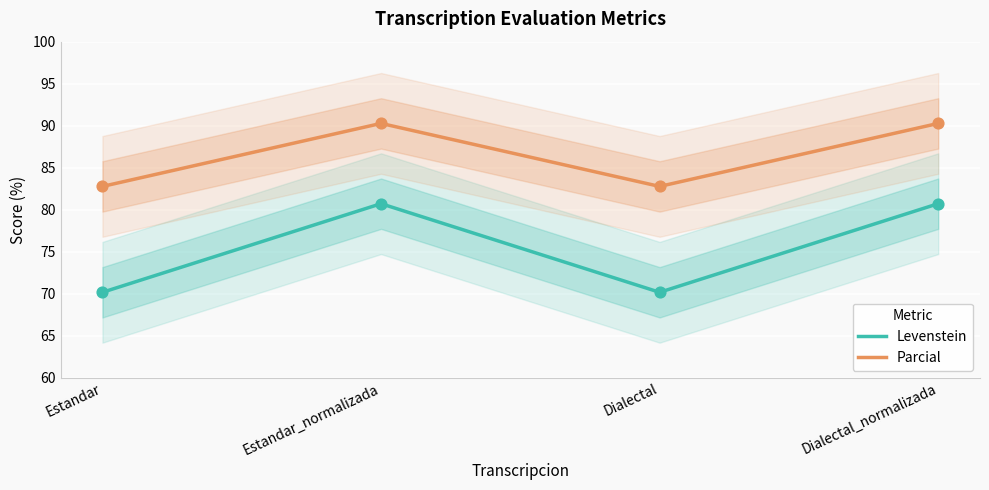

Which series contains the lowest Y value?

Levenstein